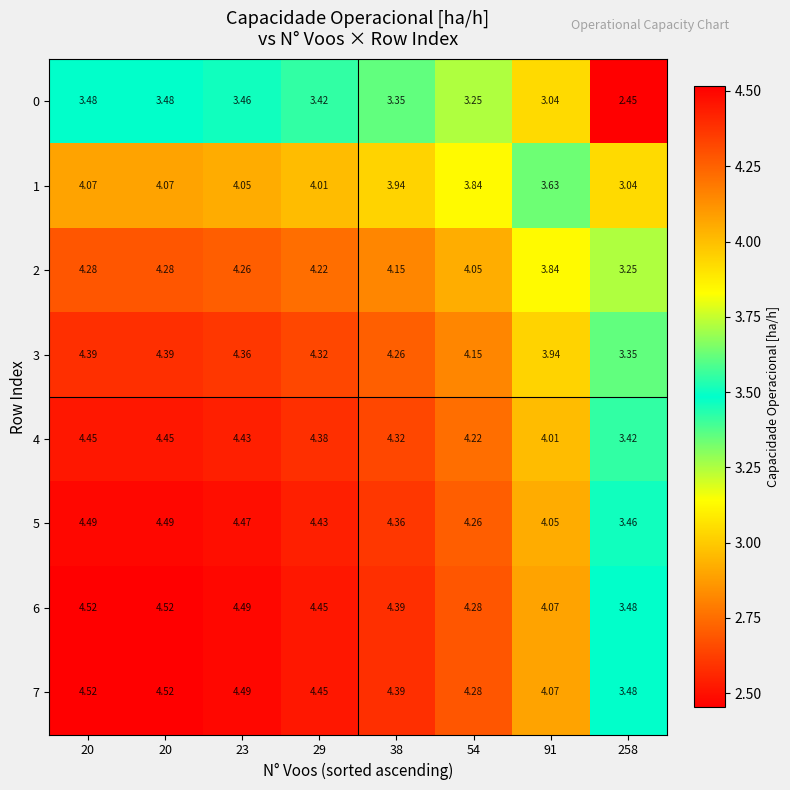

How many values in the 0 series exceed 3?

7